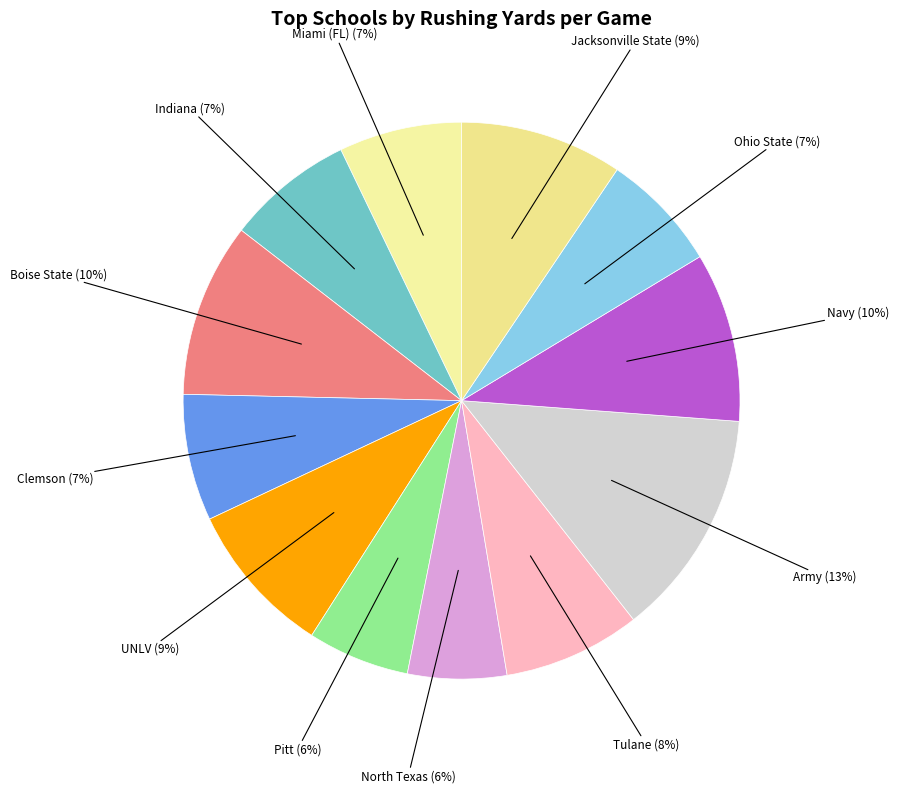

Count the number of slices in the pie.

12